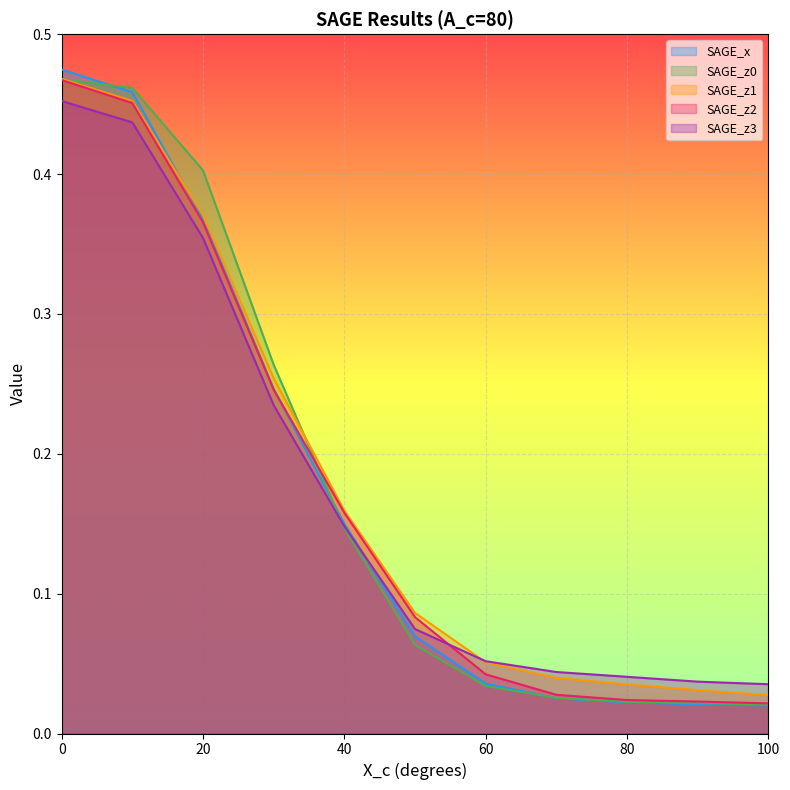

Is the value of SAGE_x at 0 greater than the value of SAGE_z1 at 40?

Yes